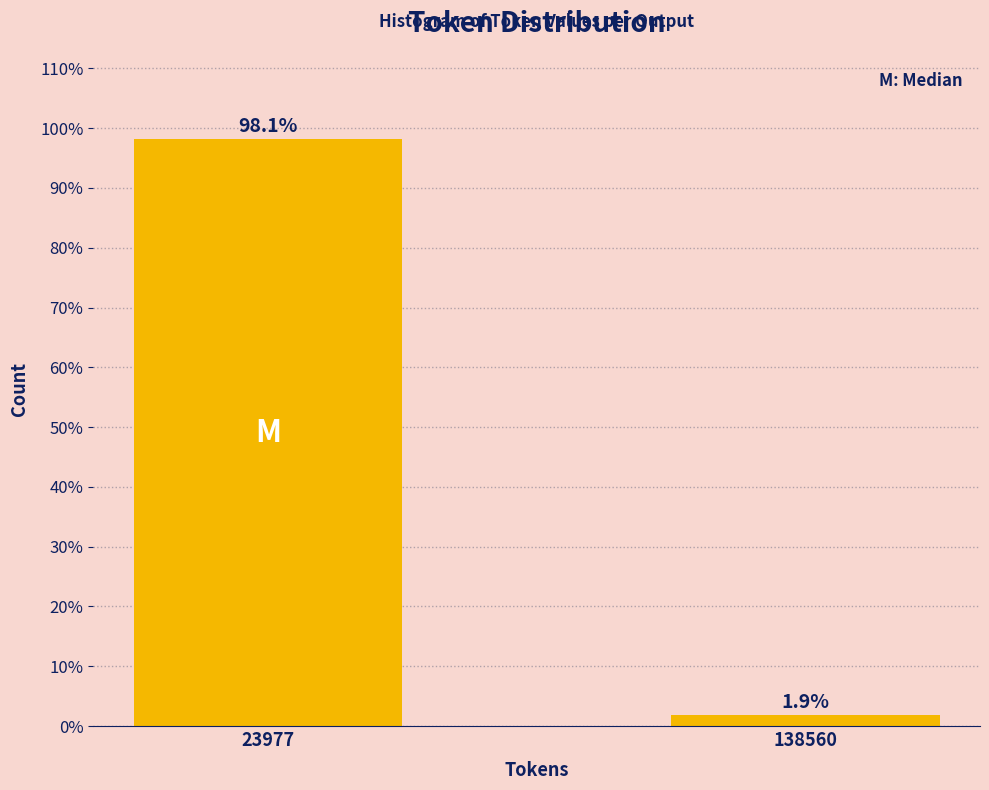

Reading left to right, what are all the values shown in this chart?

98.1	1.9